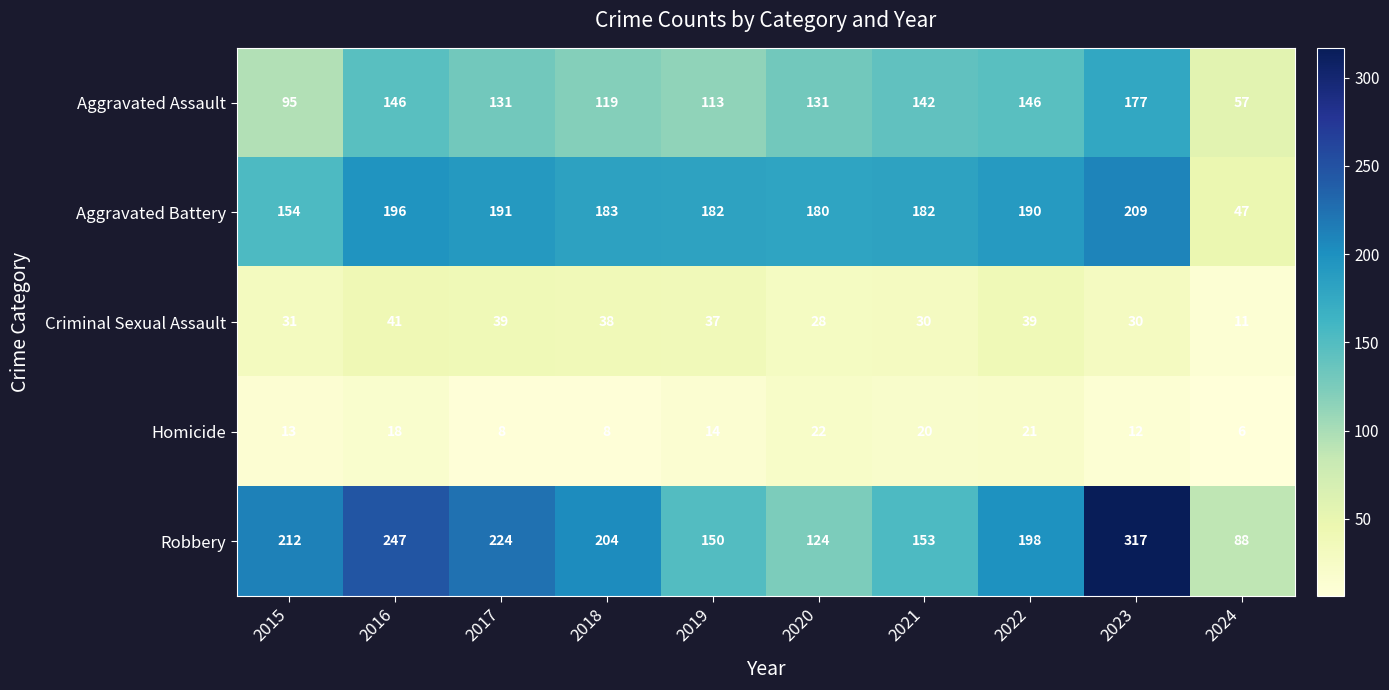

At 2023, list the series in order from smallest to largest.

Homicide, Criminal Sexual Assault, Aggravated Assault, Aggravated Battery, Robbery